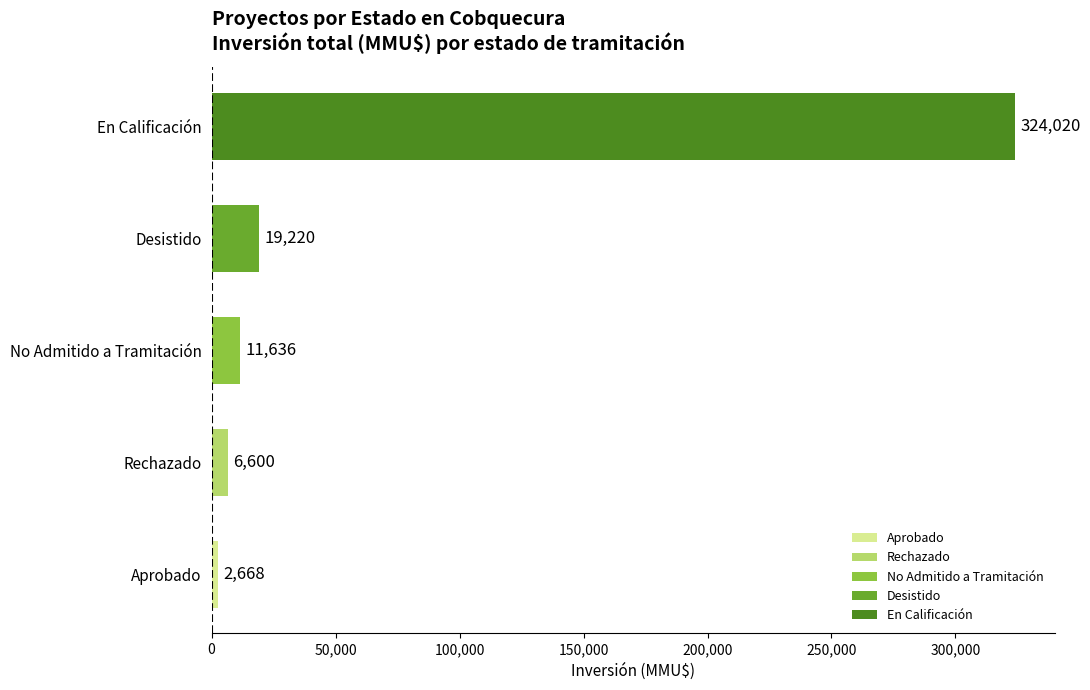

How many data points are less than 11636?

2